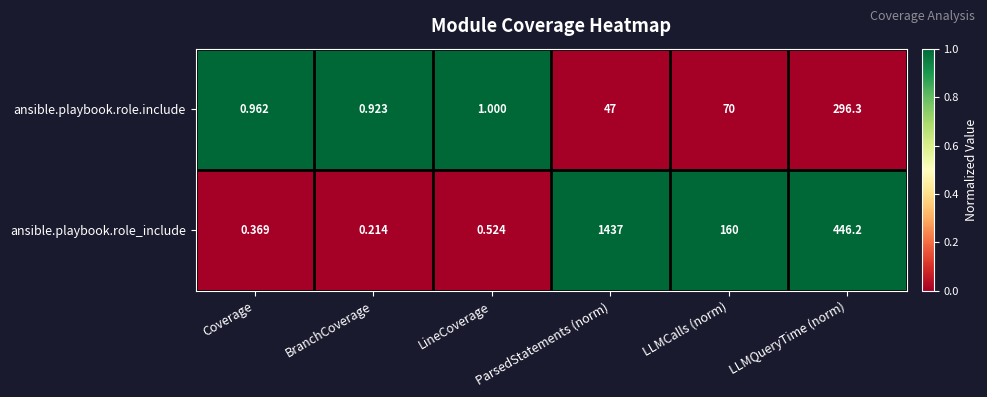

What is the total value across all series at ParsedStatements (norm)?

1484.0